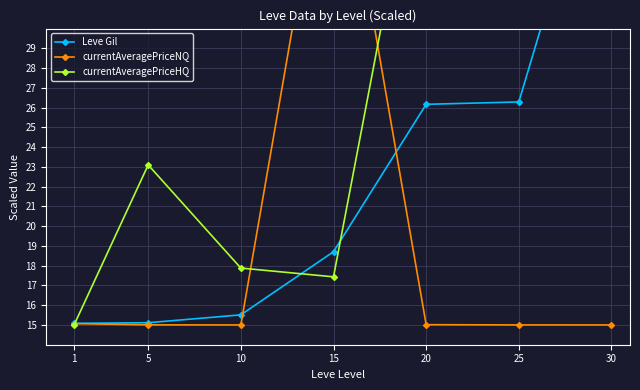

Is the value of Leve Gil at 1 greater than the value of currentAveragePriceHQ at 1?

Yes